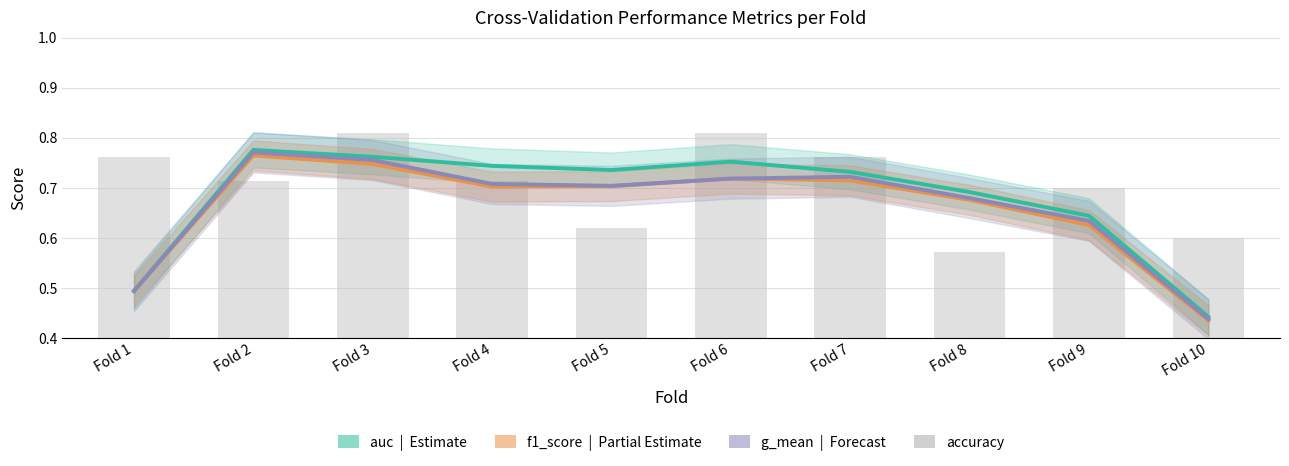

What is the difference between the highest and lowest values at Fold 1?

0.3